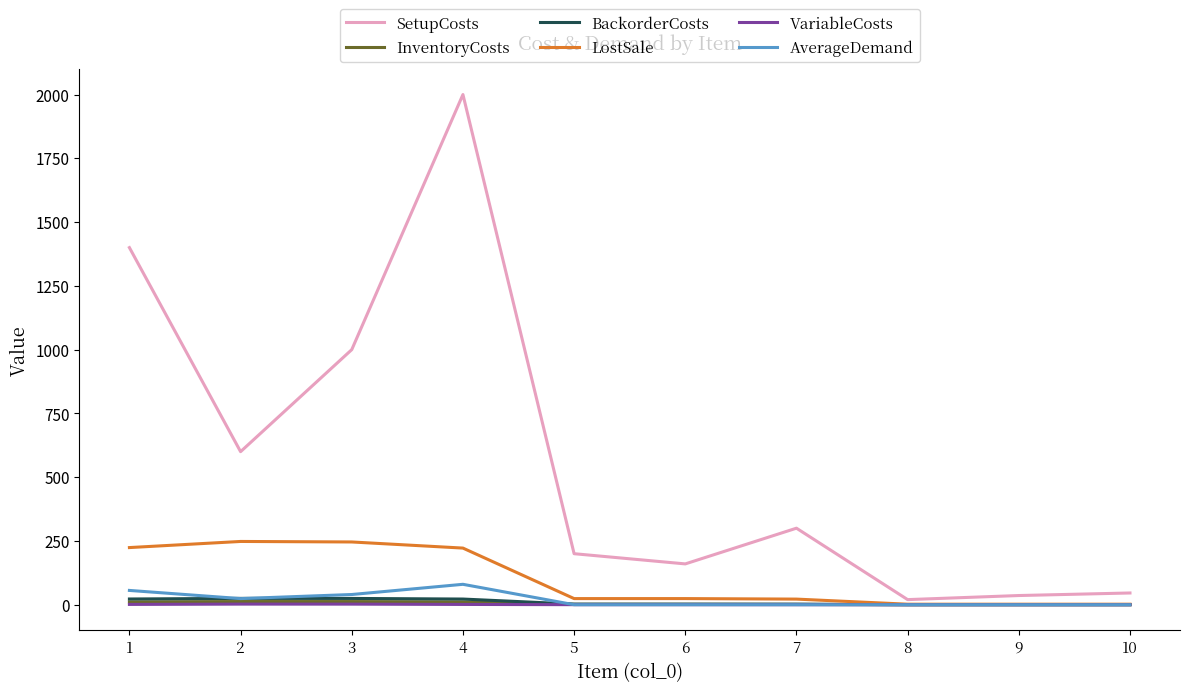

What are all the series names shown in the legend?

SetupCosts, InventoryCosts, BackorderCosts, LostSale, VariableCosts, AverageDemand